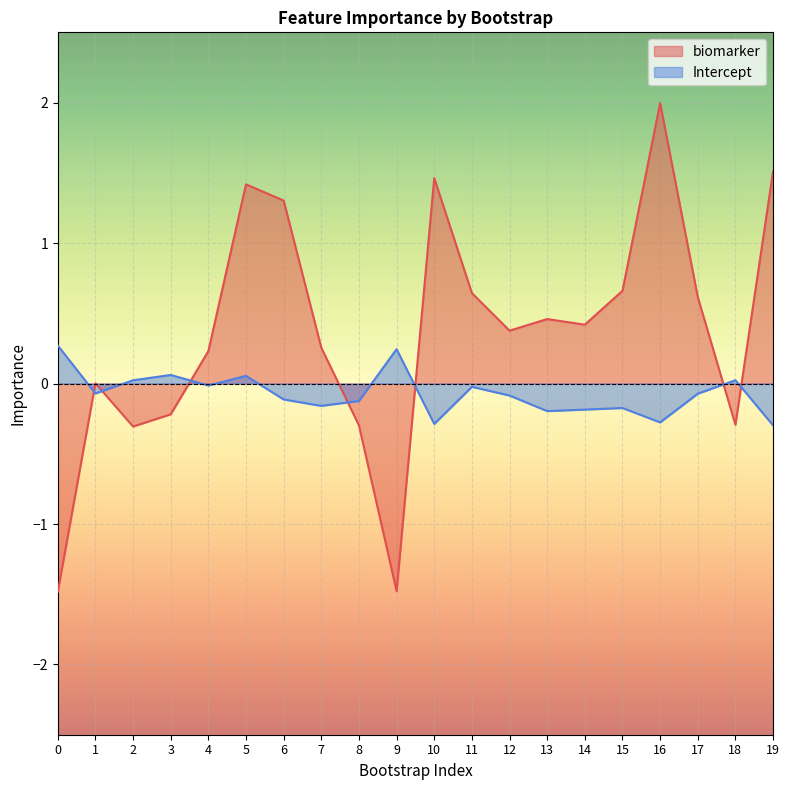

How many values in Intercept are below zero?

14